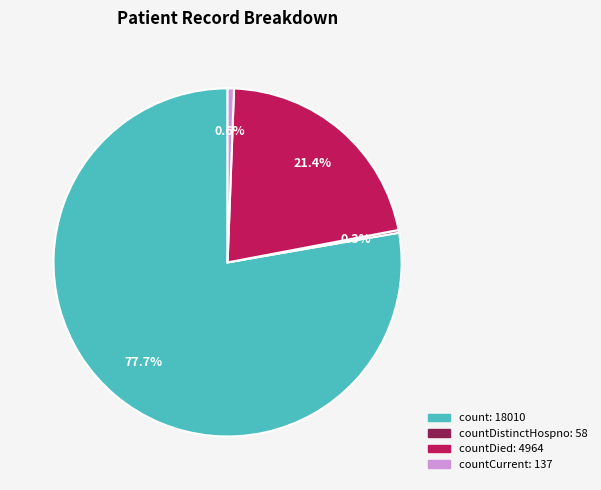

Does any single category account for the majority?

Yes